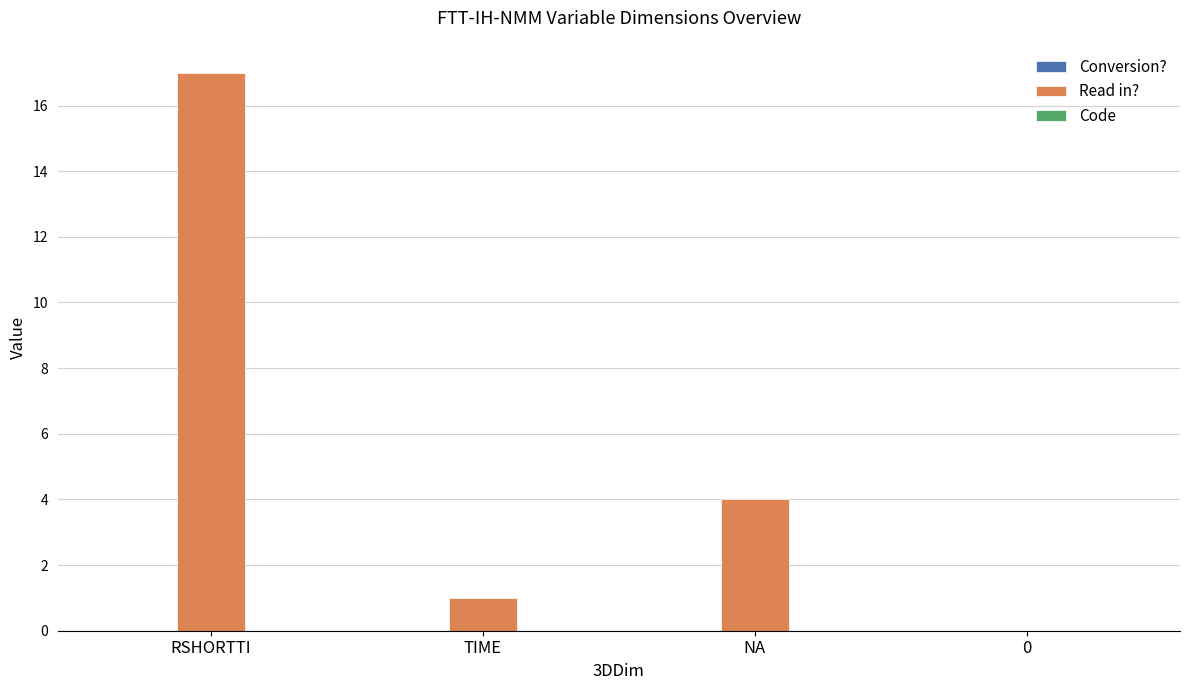

Read the value at RSHORTTI, to the nearest 5.

15